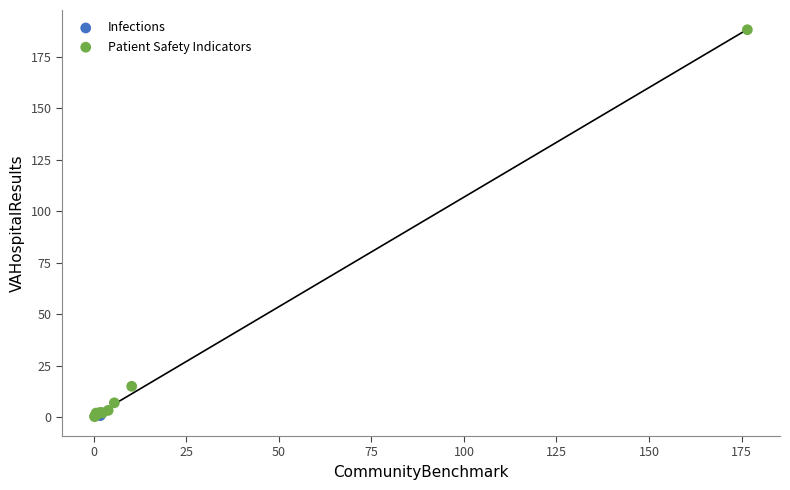

What are all the series names shown in the legend?

Infections, Patient Safety Indicators